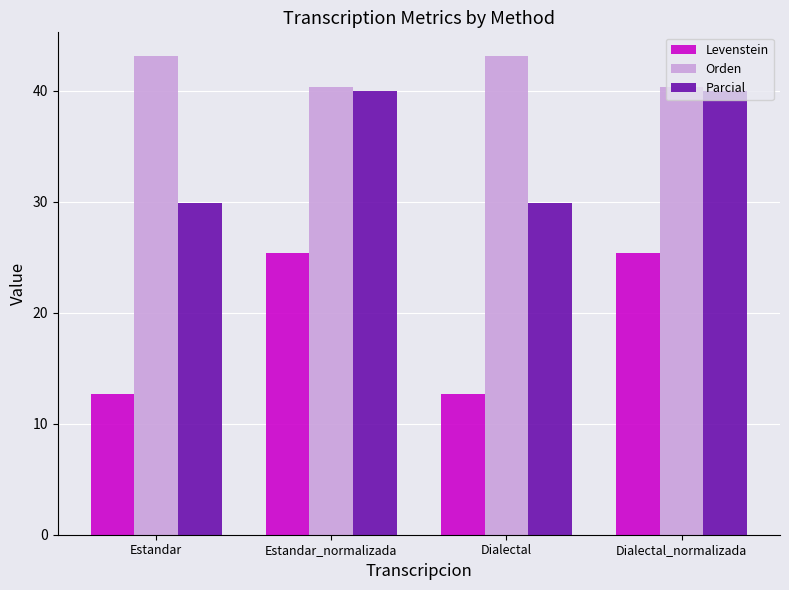

At Dialectal, list the series in order from smallest to largest.

Levenstein, Parcial, Orden